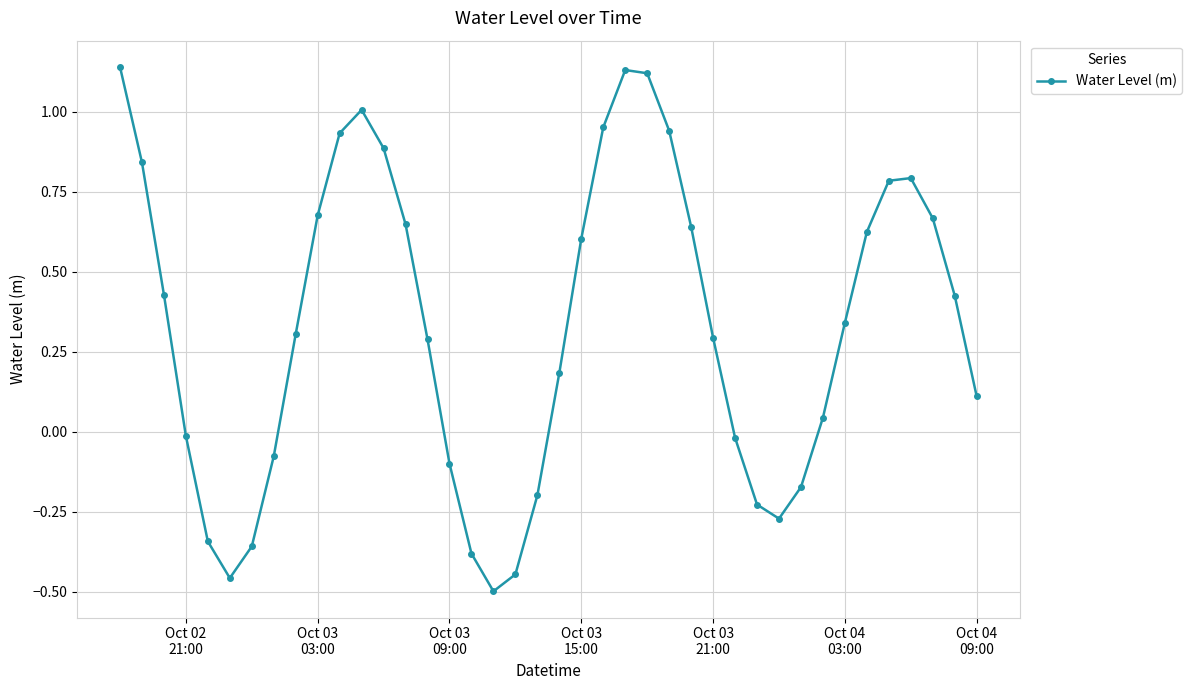

How many positive values are there?

26